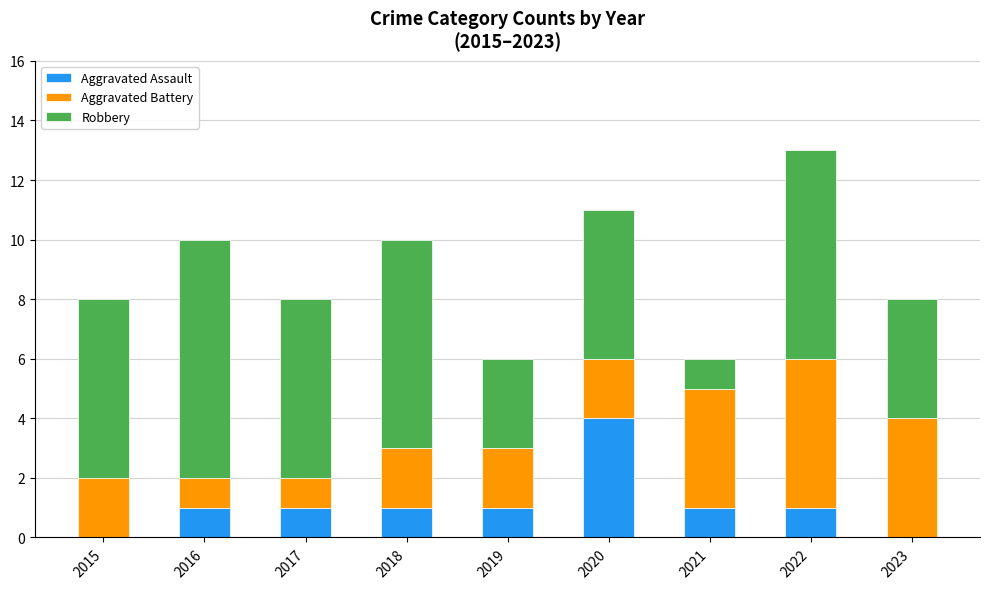

True or false: Aggravated Assault has a value of 0 at 2023.

True